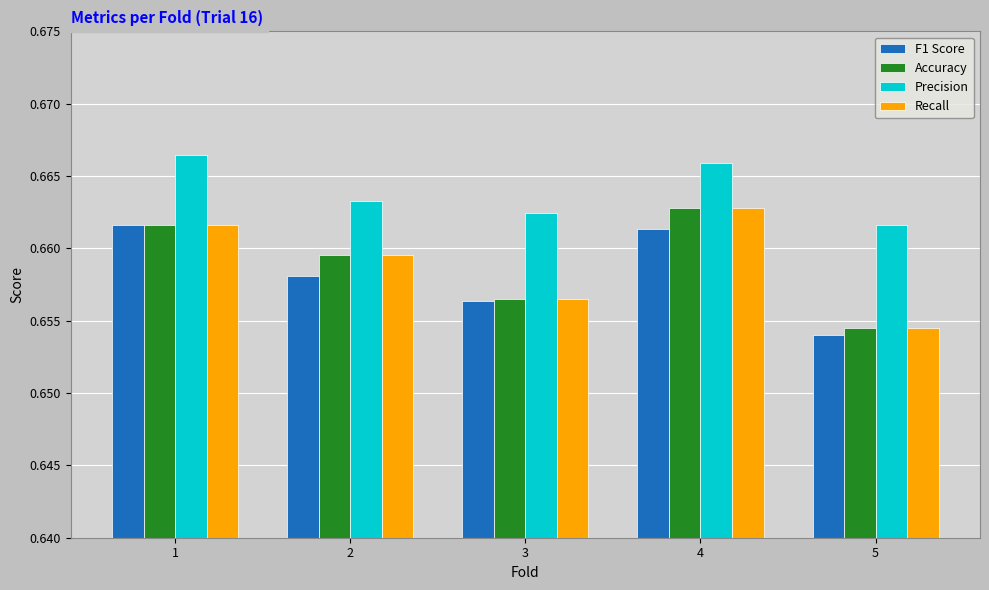

Count the Recall values in the range 0 to 1.

5